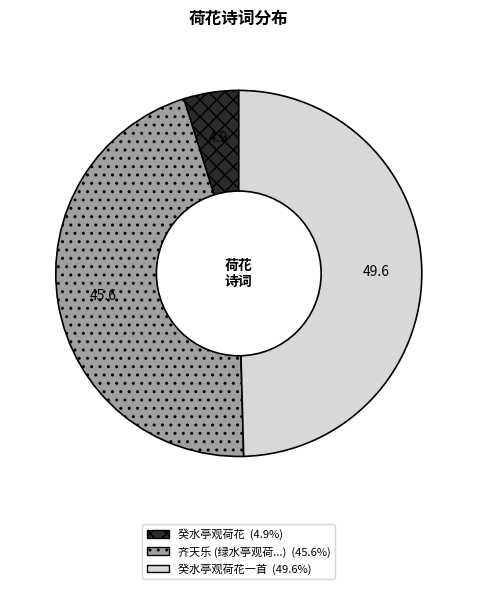

Is there any slice that represents more than half of the pie?

No